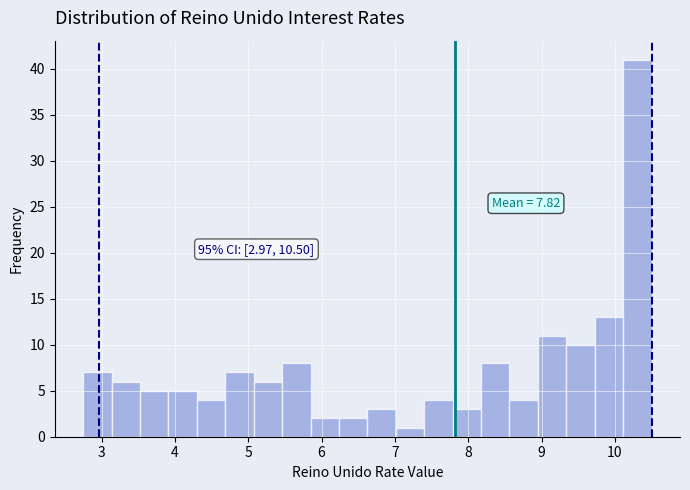

Read against the x-axis, roughly where is the centre of the tallest bar?

10.3